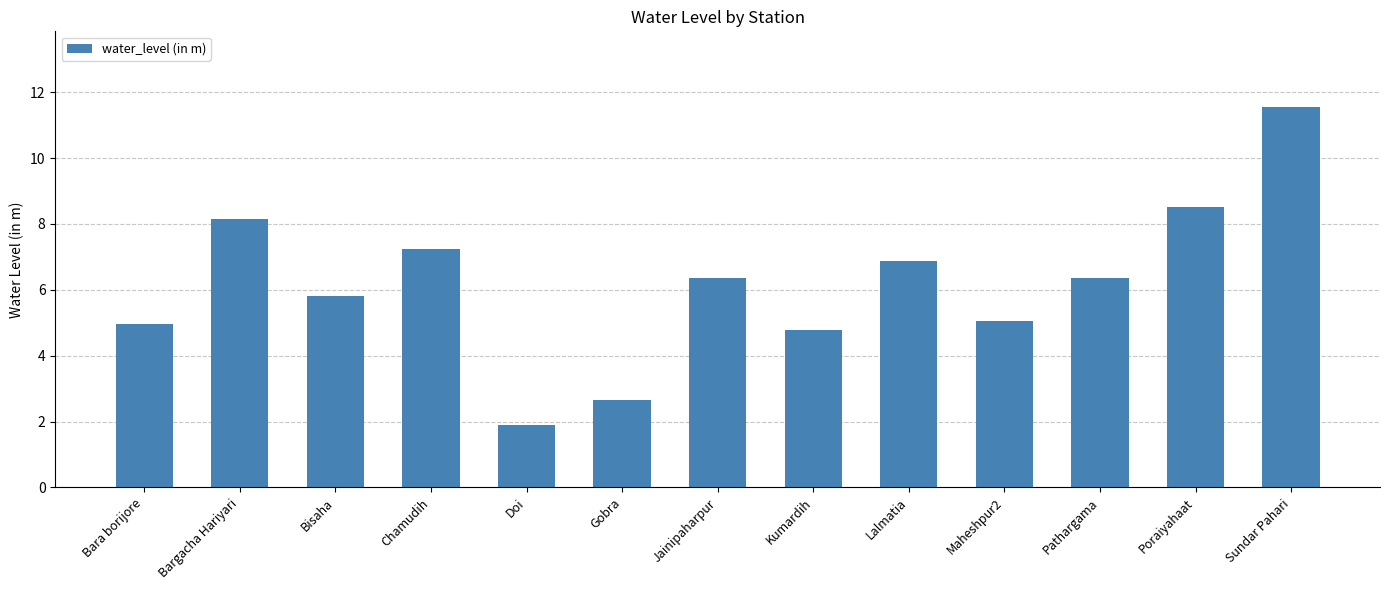

True or false: the data shows 3.9 at Gobra.

False